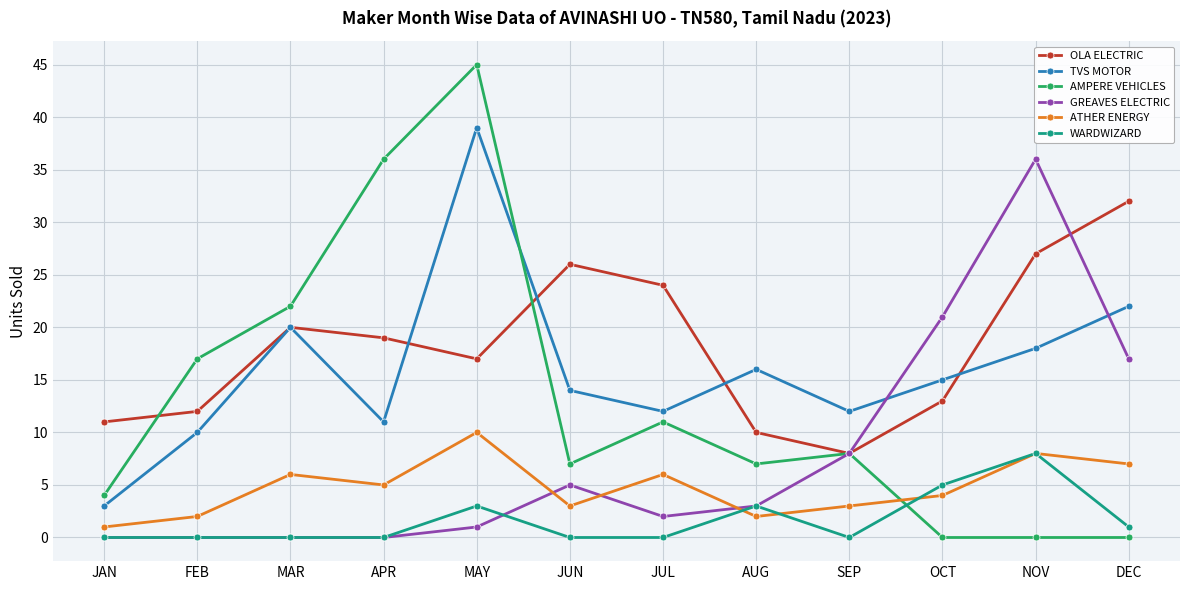

The GREAVES ELECTRIC series shows 0 at JAN. True or false?

True